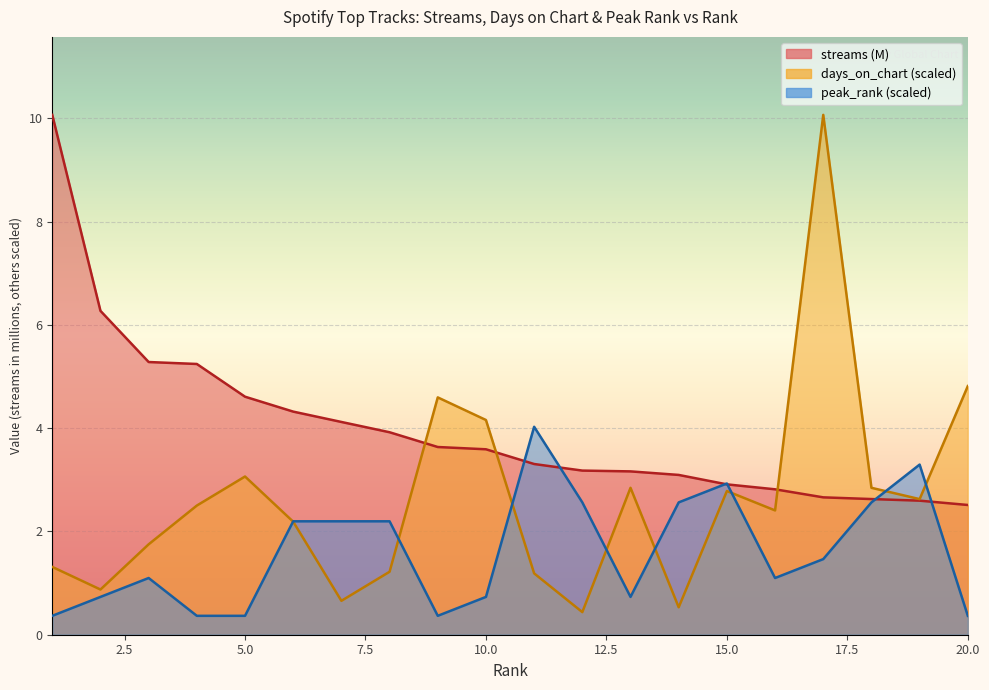

Is it true that days_on_chart equals 0.4 at 12?

True